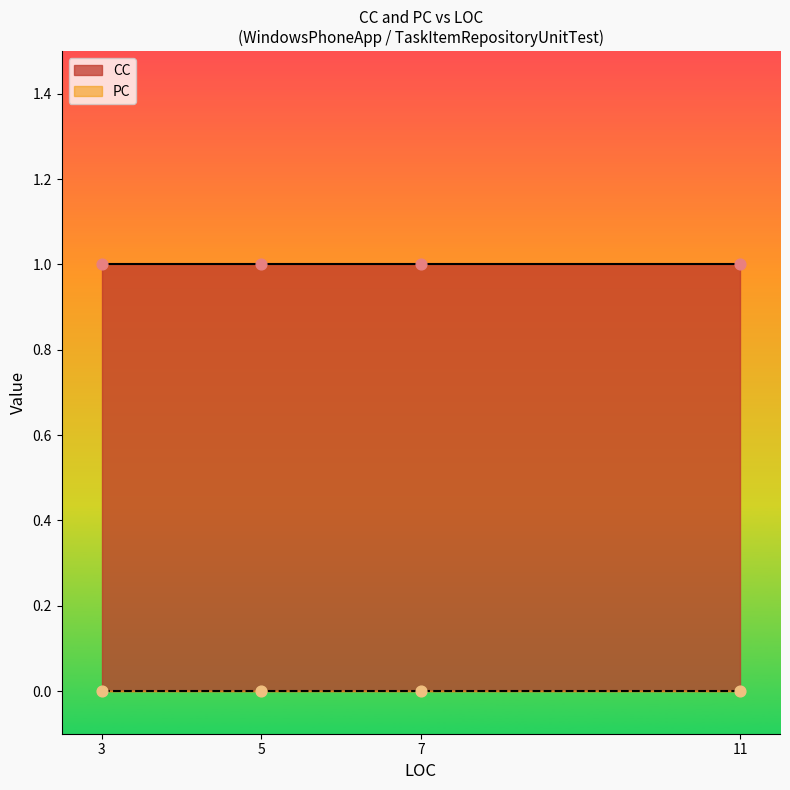

Is the value of CC at 11 greater than the value of PC at 11?

Yes